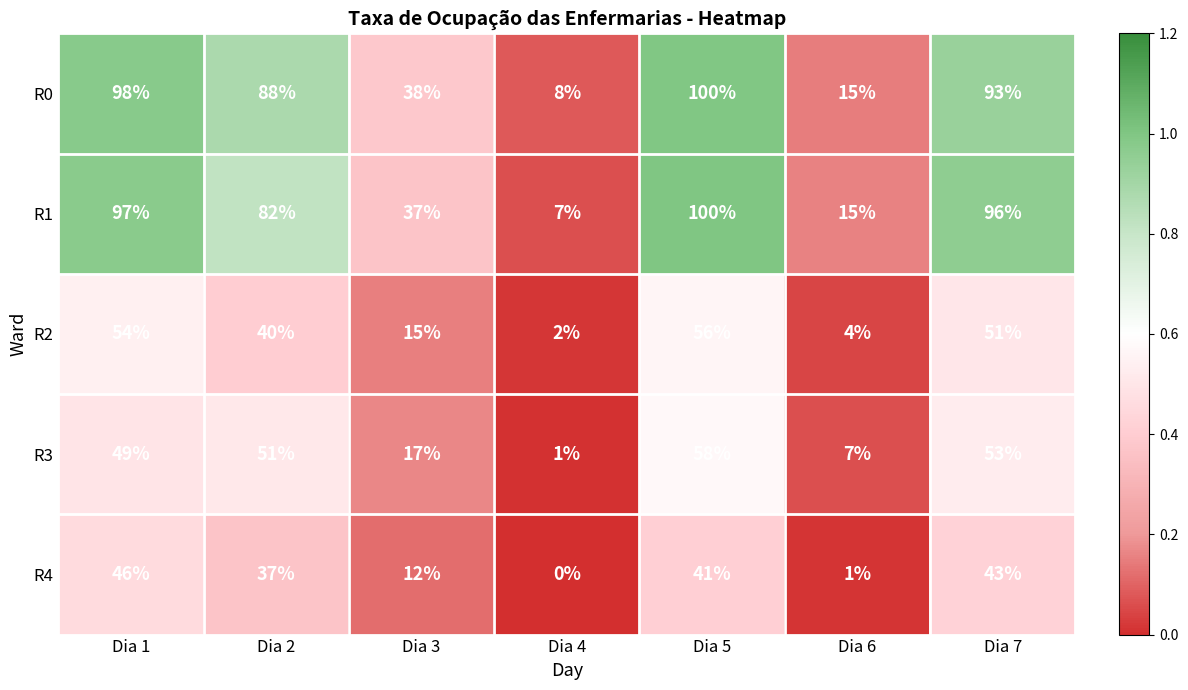

What is the greatest value displayed?

100